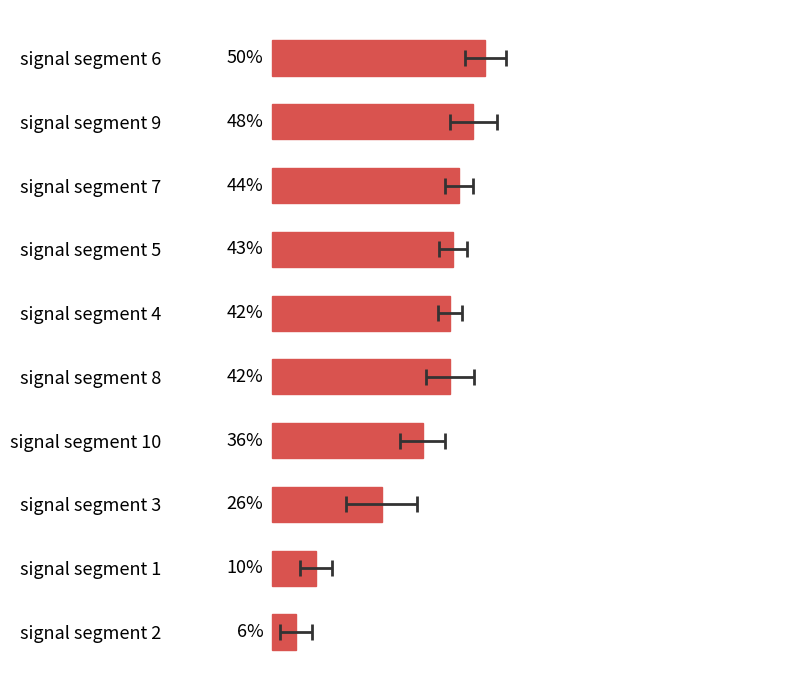

What is the difference between the values at signal segment 3 and signal segment 7?

0.2